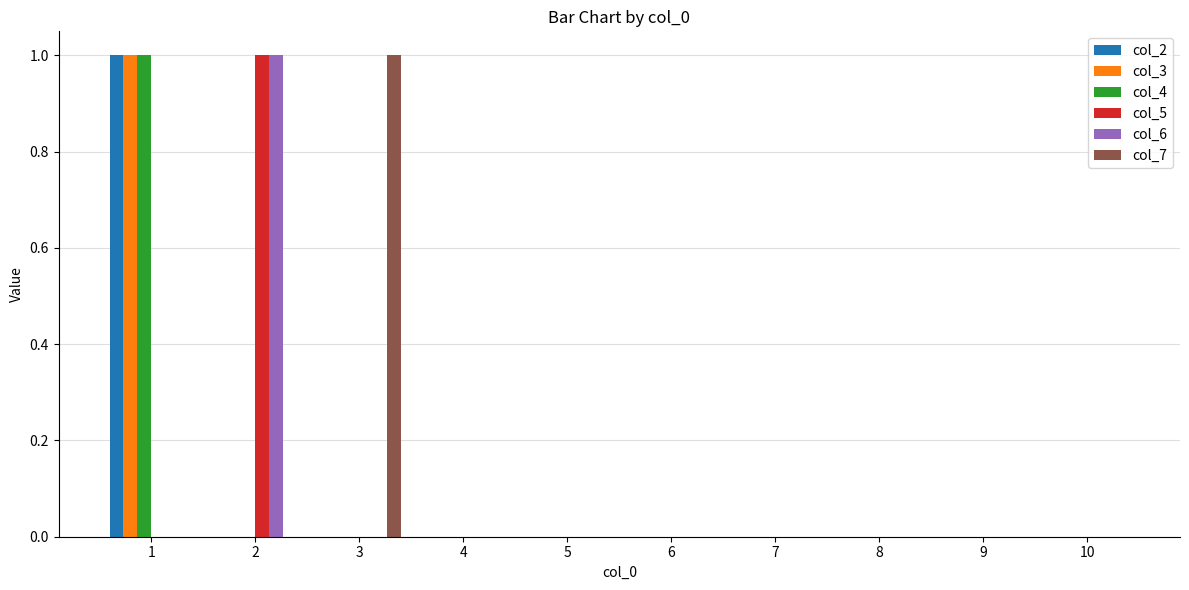

The value of col_5 at 4 is 1. True or false?

False